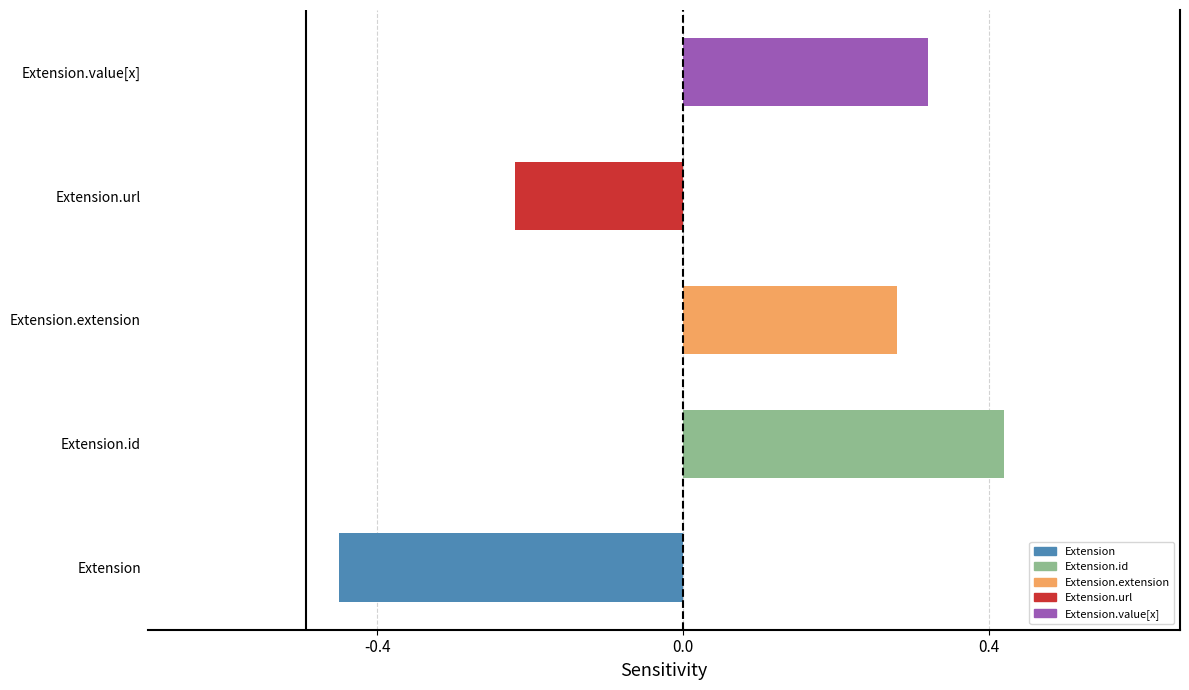

The value of Min at Extension.id is 0. True or false?

False